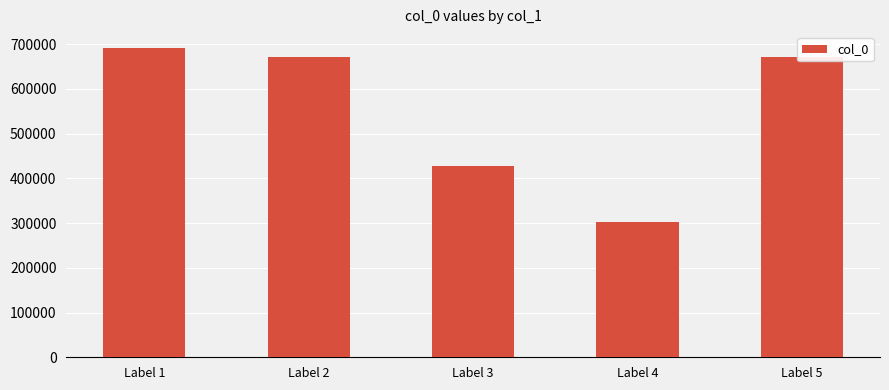

What is the difference between the maximum and second lowest values?

264710